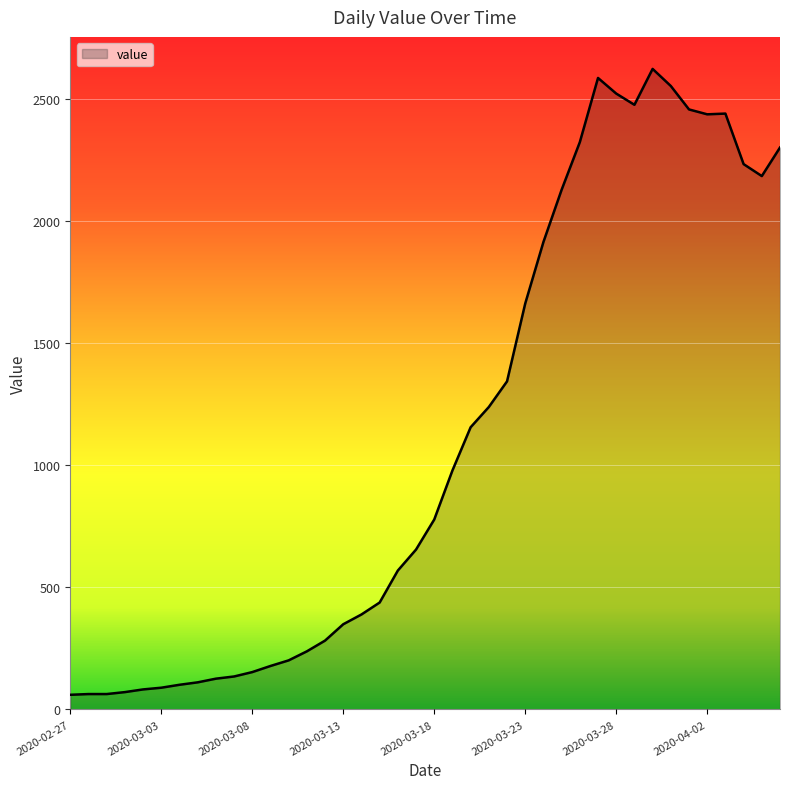

What is the smallest value displayed?

60